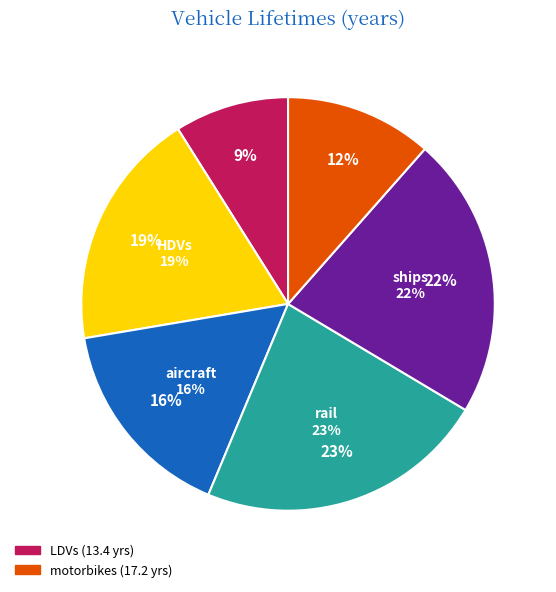

Does ships account for over 50% of the chart?

No